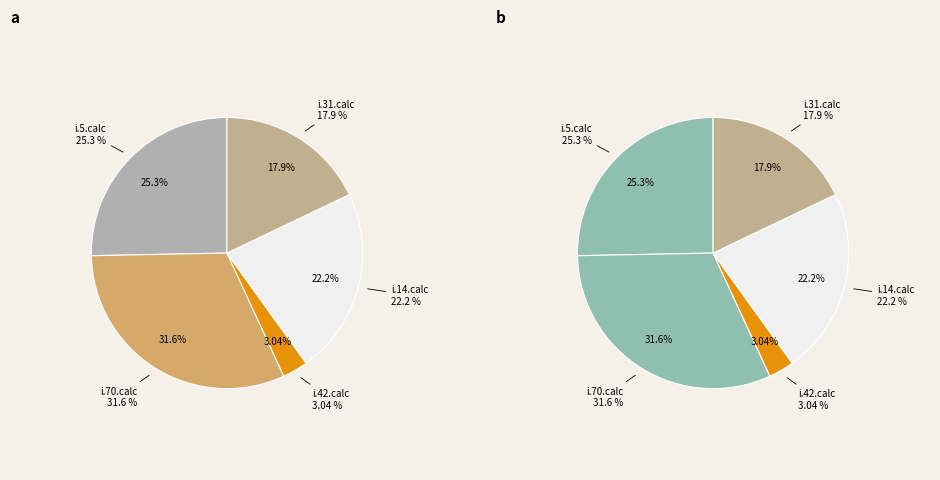

Does i.42.calc account for over 50% of the chart?

No